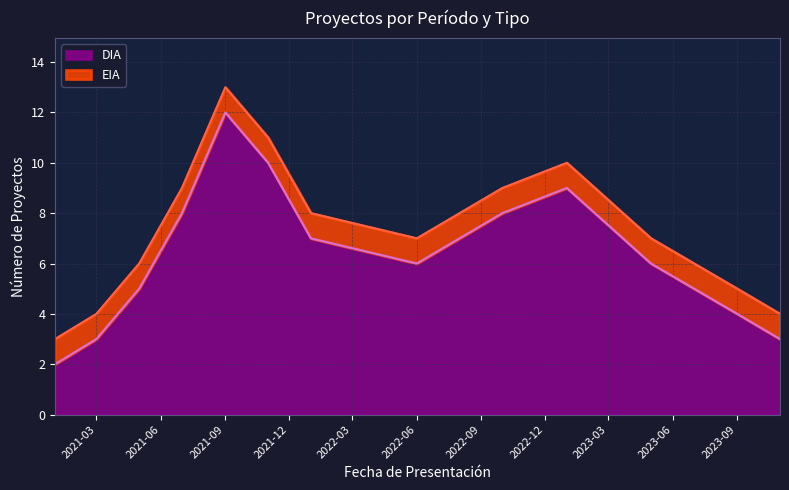

What is the ratio of the value at 2023-09 to the value at 2022-06?

0.7